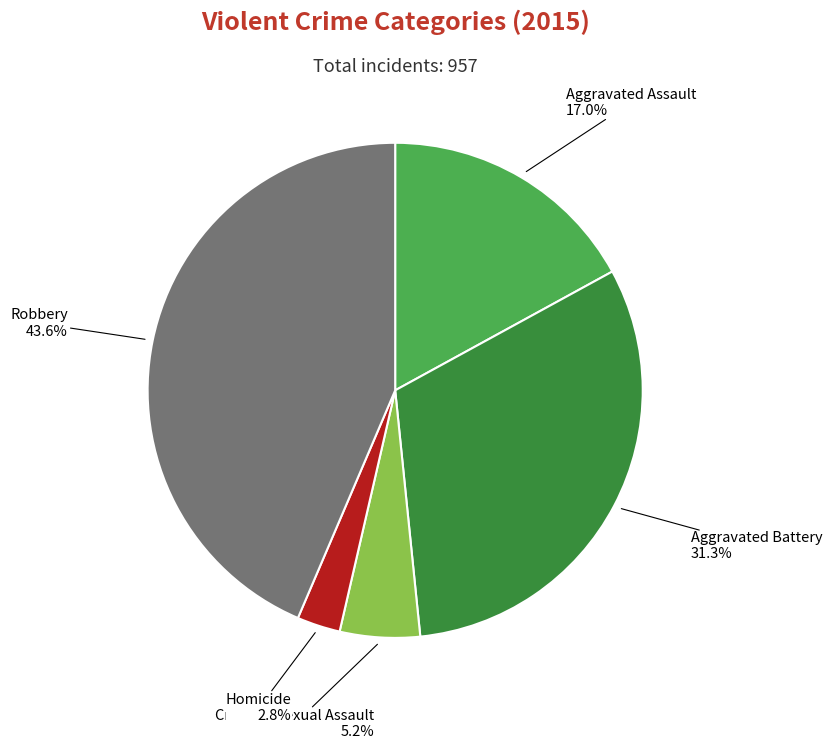

To the nearest percent, what is the difference between the Aggravated Assault and Aggravated Battery slice percentages?

14%